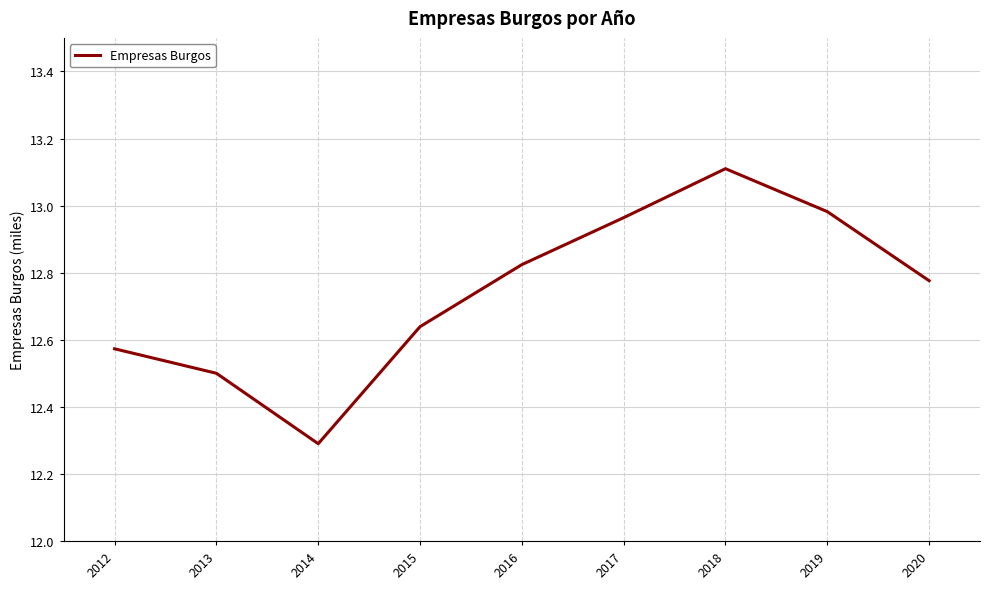

Which has a higher value, 2014 or 2016?

2016